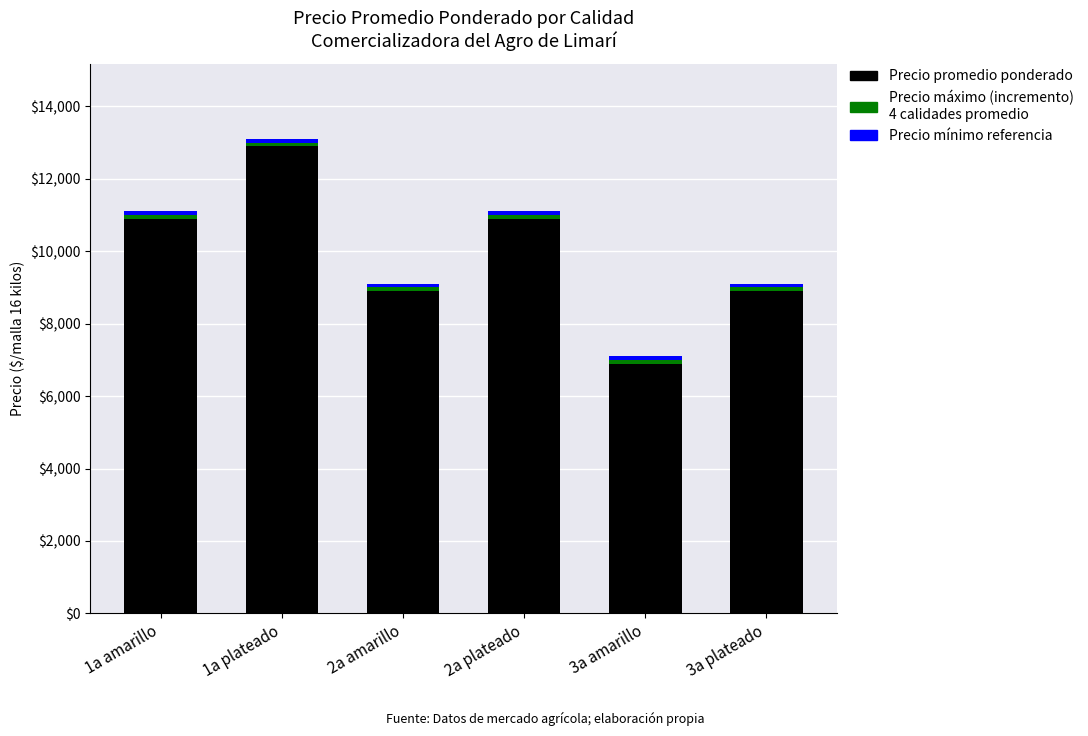

Are the bars horizontal?

No